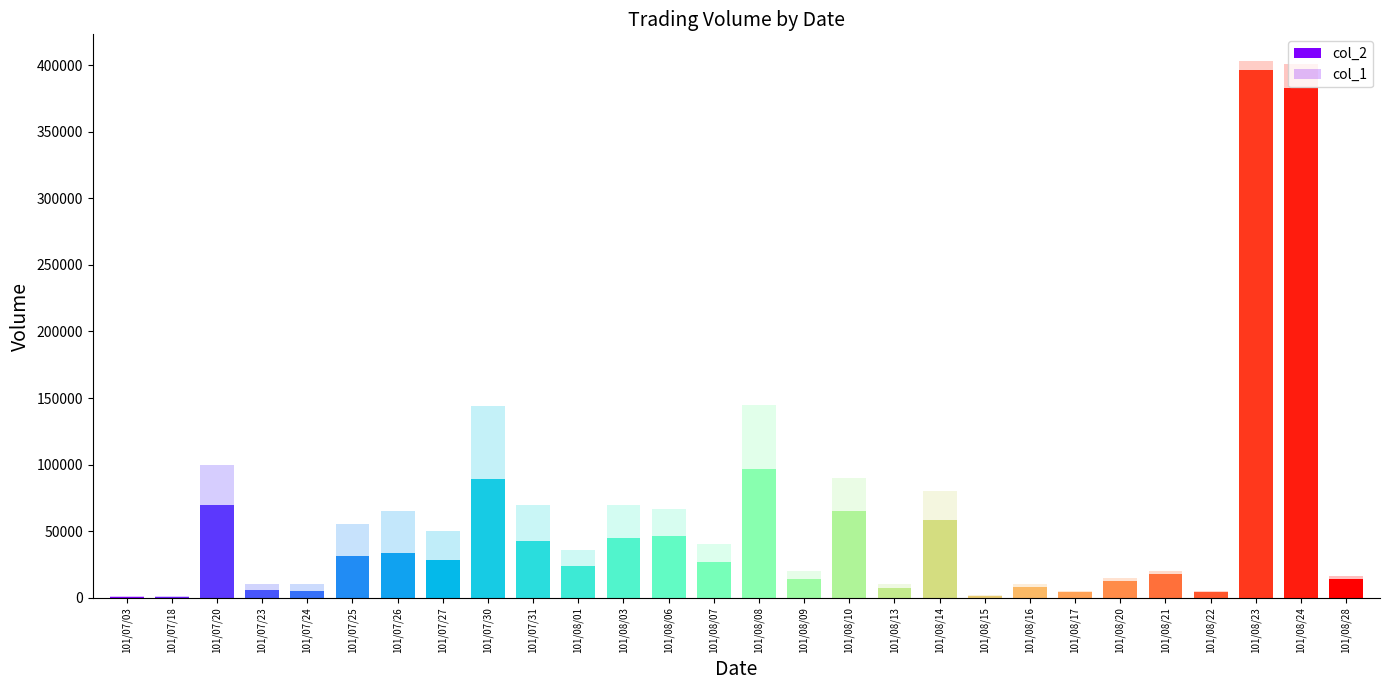

What is the maximum value shown in the chart?

403000